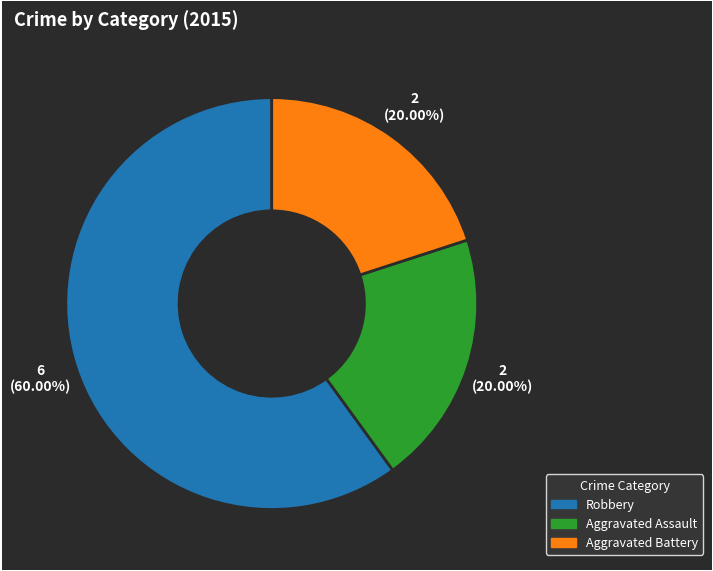

To the nearest percent, what is the combined percentage of Robbery and Aggravated Battery?

80%